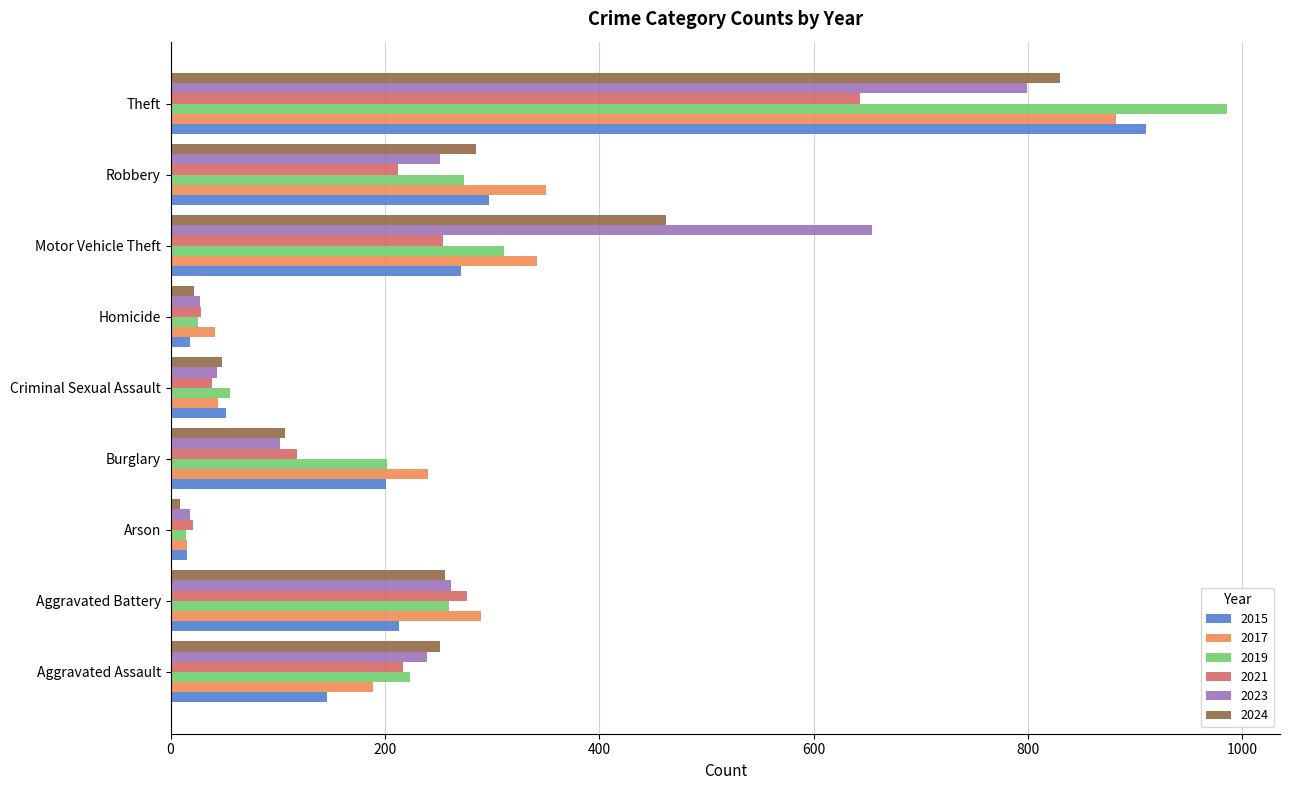

Between Aggravated Battery and Arson, which series saw the biggest shift?

2017